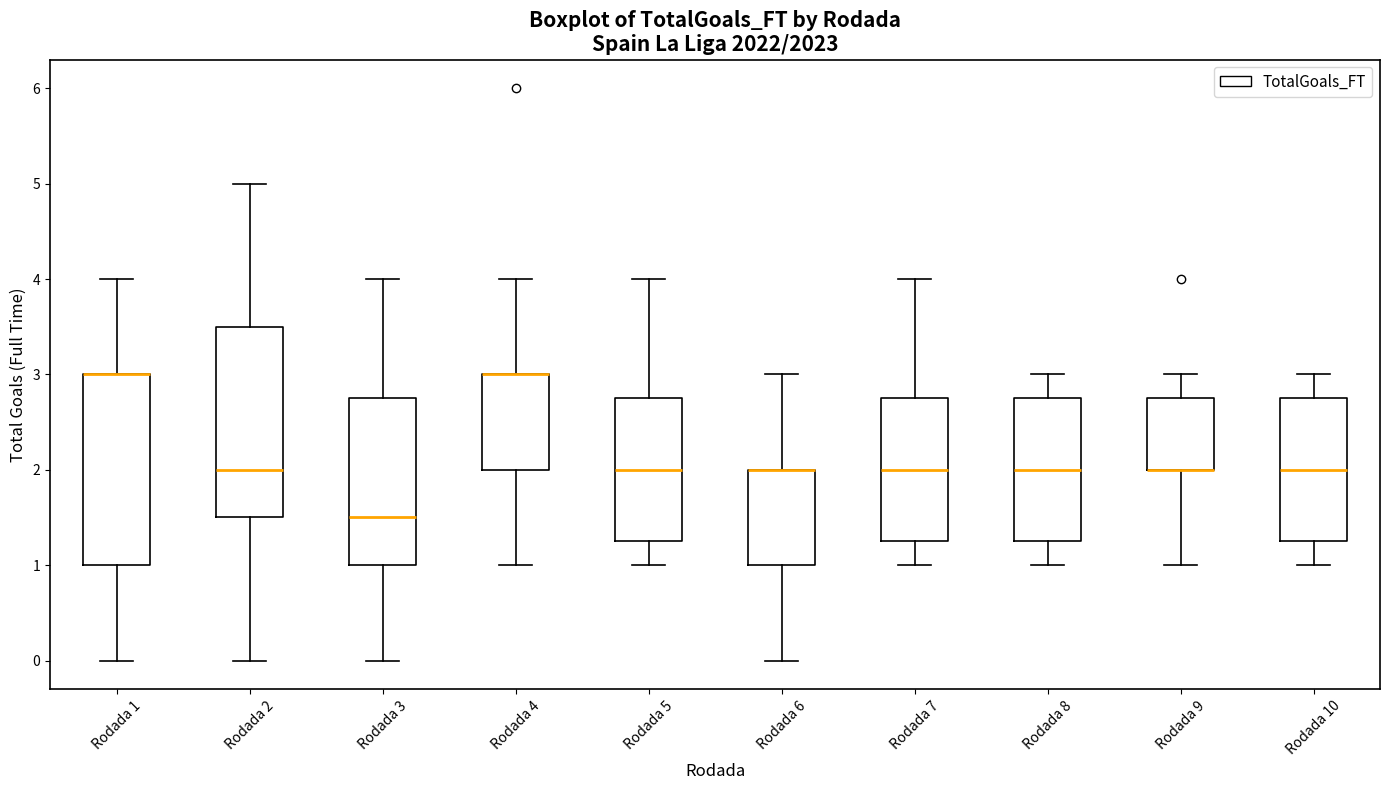

Where does the upper whisker of the box for Rodada 6 end on the y-axis? The values are not printed on the chart, so give them approximately, as read against the axis.

3.0